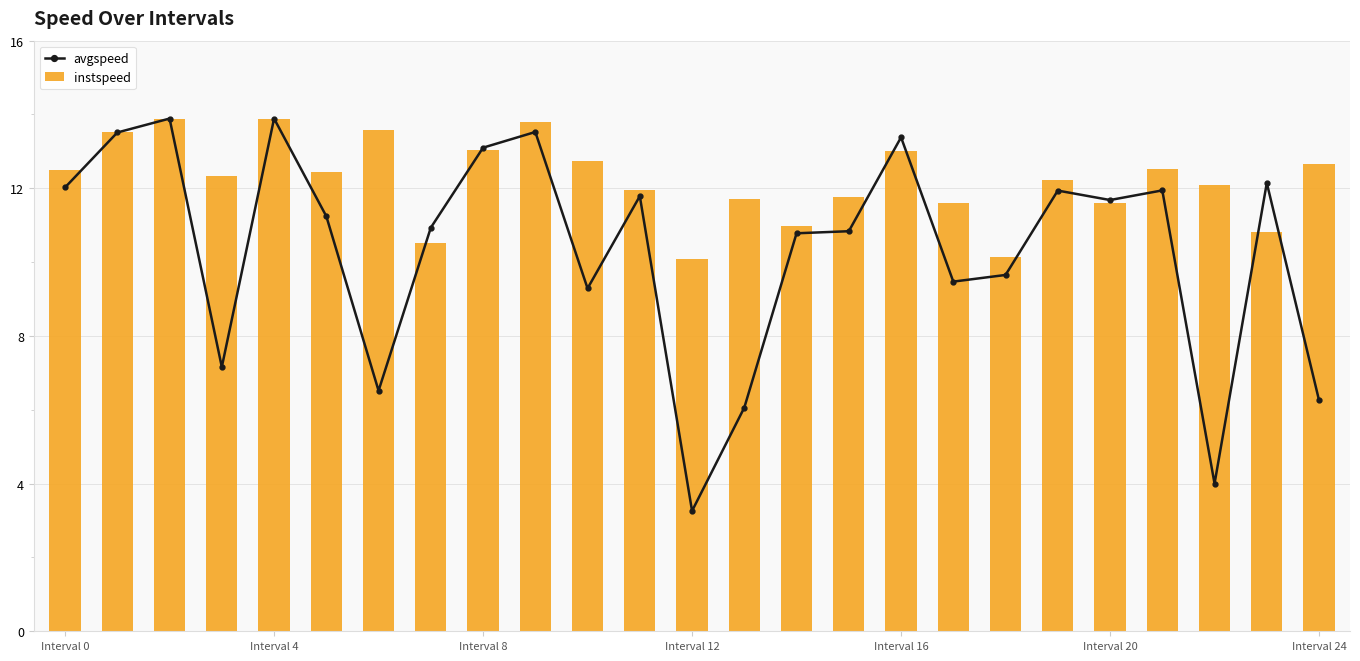

Reading left to right, transcribe all the data shown in this chart.

avgspeed: 12.0	13.5	13.9	7.2	13.9	11.2	6.5	10.9	13.1	13.5	9.3	11.8	3.3	6.1	10.8	10.8	13.4	9.5	9.7	11.9	11.7	11.9	4.0	12.1	6.3
instspeed: 12.5	13.5	13.9	12.3	13.9	12.4	13.6	10.5	13.0	13.8	12.7	11.9	10.1	11.7	11.0	11.8	13.0	11.6	10.1	12.2	11.6	12.5	12.1	10.8	12.7